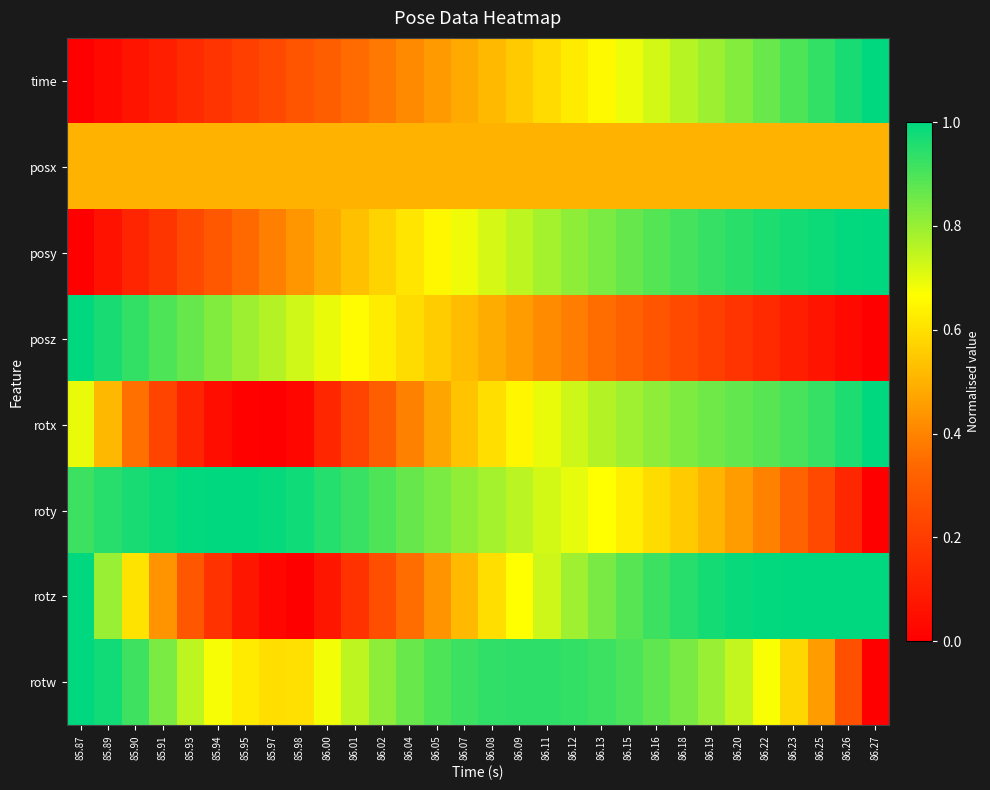

Reading left to right, list all the values displayed in this chart.

time: 85.87=0.0	85.89=0.0	85.90=0.1	85.91=0.1	85.93=0.1	85.94=0.2	85.95=0.2	85.97=0.2	85.98=0.3	86.00=0.3	86.01=0.3	86.02=0.4	86.04=0.4	86.05=0.4	86.07=0.5	86.08=0.5	86.09=0.6	86.11=0.6	86.12=0.6	86.13=0.7	86.15=0.7	86.16=0.7	86.18=0.8	86.19=0.8	86.20=0.8	86.22=0.9	86.23=0.9	86.25=0.9	86.26=1.0	86.27=1.0
posx: 85.87=0.5	85.89=0.5	85.90=0.5	85.91=0.5	85.93=0.5	85.94=0.5	85.95=0.5	85.97=0.5	85.98=0.5	86.00=0.5	86.01=0.5	86.02=0.5	86.04=0.5	86.05=0.5	86.07=0.5	86.08=0.5	86.09=0.5	86.11=0.5	86.12=0.5	86.13=0.5	86.15=0.5	86.16=0.5	86.18=0.5	86.19=0.5	86.20=0.5	86.22=0.5	86.23=0.5	86.25=0.5	86.26=0.5	86.27=0.5
posy: 85.87=0.0	85.89=0.1	85.90=0.1	85.91=0.2	85.93=0.2	85.94=0.3	85.95=0.3	85.97=0.4	85.98=0.4	86.00=0.5	86.01=0.5	86.02=0.6	86.04=0.6	86.05=0.7	86.07=0.7	86.08=0.7	86.09=0.8	86.11=0.8	86.12=0.8	86.13=0.8	86.15=0.9	86.16=0.9	86.18=0.9	86.19=0.9	86.20=0.9	86.22=1.0	86.23=1.0	86.25=1.0	86.26=1.0	86.27=1.0
posz: 85.87=1.0	85.89=1.0	85.90=0.9	85.91=0.9	85.93=0.9	85.94=0.8	85.95=0.8	85.97=0.8	85.98=0.7	86.00=0.7	86.01=0.7	86.02=0.6	86.04=0.6	86.05=0.6	86.07=0.5	86.08=0.5	86.09=0.5	86.11=0.4	86.12=0.4	86.13=0.3	86.15=0.3	86.16=0.3	86.18=0.2	86.19=0.2	86.20=0.2	86.22=0.1	86.23=0.1	86.25=0.1	86.26=0.0	86.27=0.0
rotx: 85.87=0.7	85.89=0.5	85.90=0.4	85.91=0.2	85.93=0.1	85.94=0.0	85.95=0.0	85.97=0.0	85.98=0.0	86.00=0.1	86.01=0.2	86.02=0.3	86.04=0.4	86.05=0.5	86.07=0.5	86.08=0.6	86.09=0.6	86.11=0.7	86.12=0.7	86.13=0.8	86.15=0.8	86.16=0.8	86.18=0.8	86.19=0.9	86.20=0.9	86.22=0.9	86.23=0.9	86.25=0.9	86.26=1.0	86.27=1.0
roty: 85.87=0.9	85.89=0.9	85.90=1.0	85.91=1.0	85.93=1.0	85.94=1.0	85.95=1.0	85.97=1.0	85.98=1.0	86.00=0.9	86.01=0.9	86.02=0.9	86.04=0.9	86.05=0.8	86.07=0.8	86.08=0.8	86.09=0.8	86.11=0.7	86.12=0.7	86.13=0.7	86.15=0.6	86.16=0.6	86.18=0.6	86.19=0.5	86.20=0.5	86.22=0.4	86.23=0.3	86.25=0.2	86.26=0.1	86.27=0.0
rotz: 85.87=1.0	85.89=0.8	85.90=0.6	85.91=0.4	85.93=0.3	85.94=0.2	85.95=0.1	85.97=0.0	85.98=0.0	86.00=0.1	86.01=0.2	86.02=0.3	86.04=0.3	86.05=0.4	86.07=0.5	86.08=0.6	86.09=0.7	86.11=0.7	86.12=0.8	86.13=0.8	86.15=0.9	86.16=0.9	86.18=0.9	86.19=1.0	86.20=1.0	86.22=1.0	86.23=1.0	86.25=1.0	86.26=1.0	86.27=1.0
rotw: 85.87=1.0	85.89=1.0	85.90=0.9	85.91=0.8	85.93=0.8	85.94=0.7	85.95=0.6	85.97=0.6	85.98=0.6	86.00=0.7	86.01=0.8	86.02=0.8	86.04=0.9	86.05=0.9	86.07=0.9	86.08=0.9	86.09=0.9	86.11=0.9	86.12=0.9	86.13=0.9	86.15=0.9	86.16=0.9	86.18=0.8	86.19=0.8	86.20=0.7	86.22=0.7	86.23=0.6	86.25=0.5	86.26=0.3	86.27=0.0